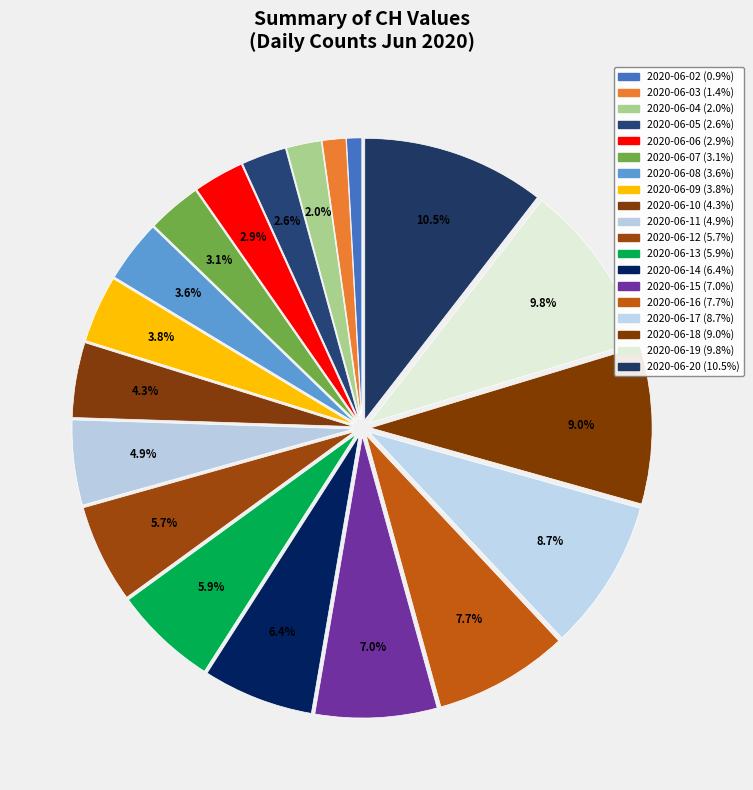

How many segments does this pie chart have?

19